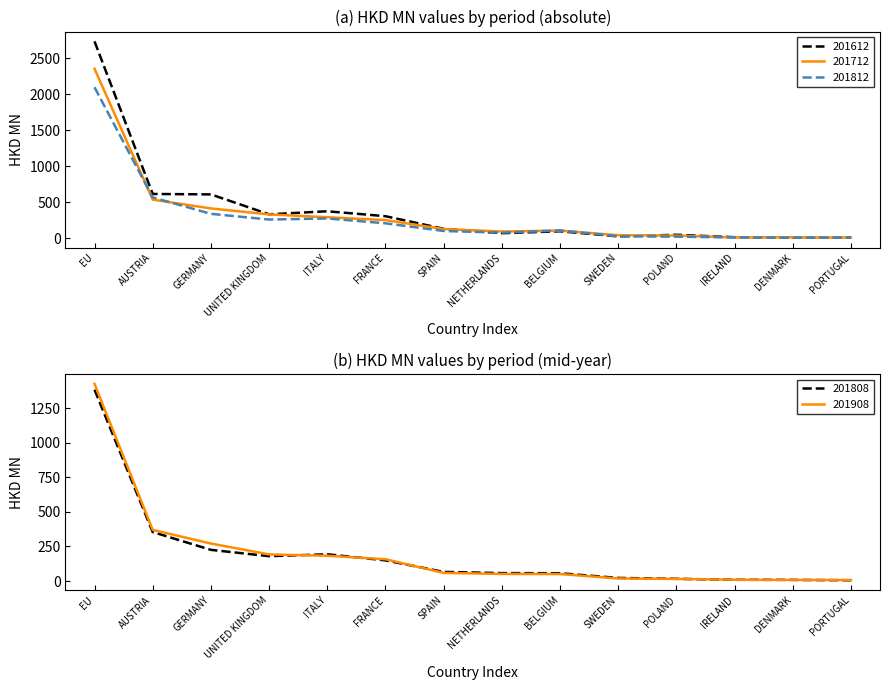

Reading left to right, what are all the values shown in this chart?

201612: 2732.0	616.6	610.6	334.6	376.5	308.4	133.8	72.6	99.1	28.8	50.8	17.1	12.4	14.0
201712: 2352.4	537.7	416.0	333.2	293.9	254.2	130.2	95.8	108.7	44.3	39.5	14.7	14.5	12.0
201808: 1383.7	354.6	225.7	180.0	193.7	149.6	66.4	57.7	56.7	22.7	16.4	9.4	8.7	5.9
201812: 2095.5	569.2	341.3	262.1	276.7	210.0	103.1	80.3	111.5	29.9	24.5	13.8	11.2	9.2
201908: 1425.4	369.9	271.4	192.7	183.1	157.8	59.1	51.7	50.8	18.8	15.5	9.7	7.9	7.7